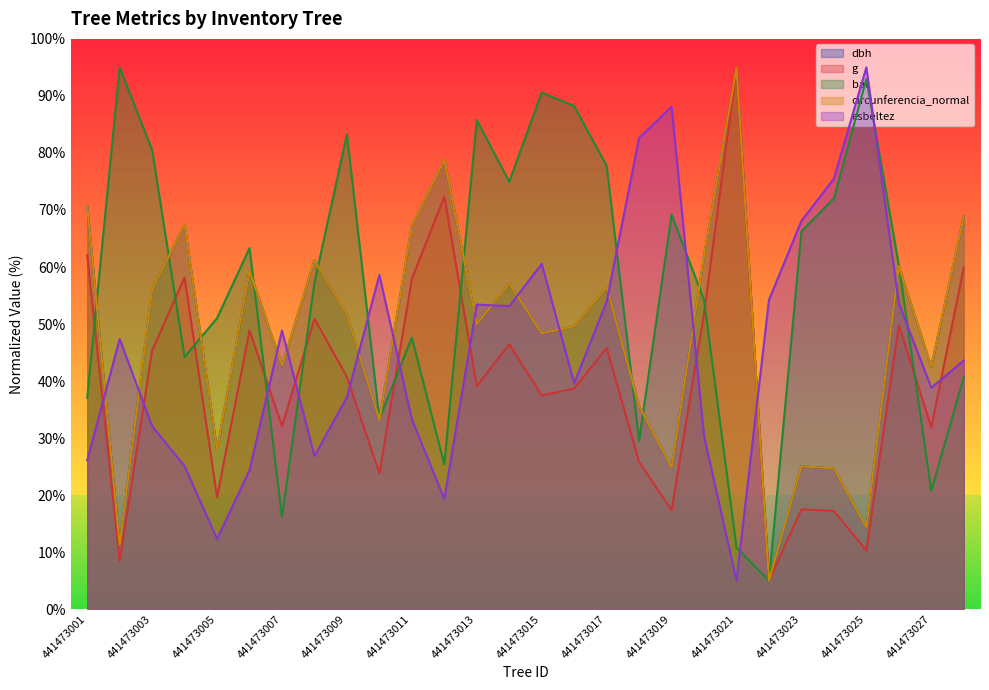

Rank the series by their maximum value, from highest to lowest.

dbh, g, bal, circunferencia_normal, esbeltez